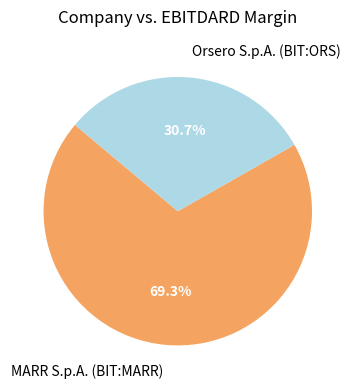

The MARR S.p.A. (BIT:MARR) slice represents 69% of the pie. True or false?

True